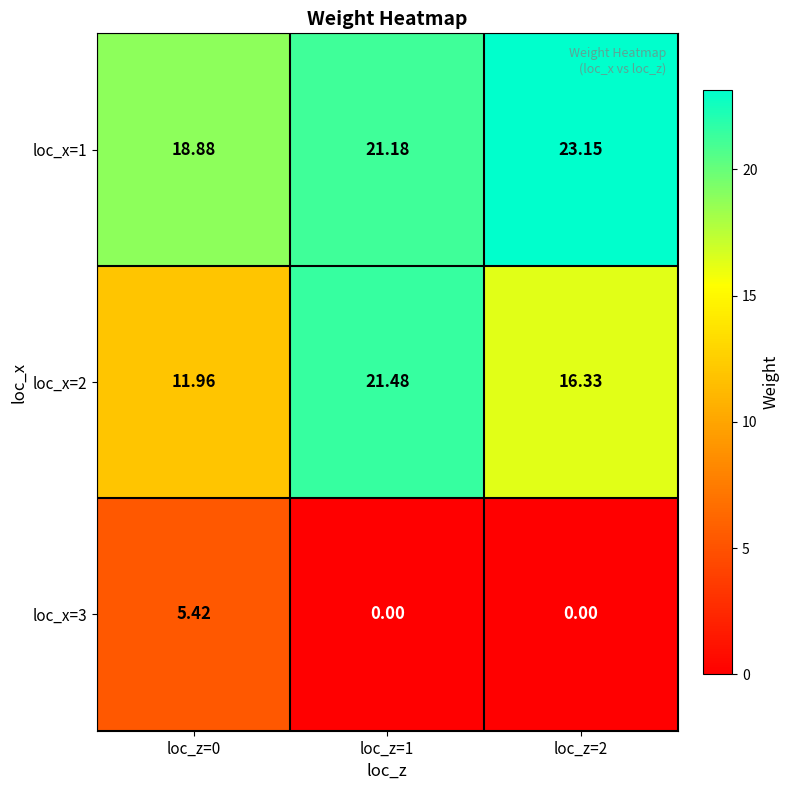

Is the value of loc_x=1 at loc_z=2 greater than the value of loc_x=3 at loc_z=0?

Yes